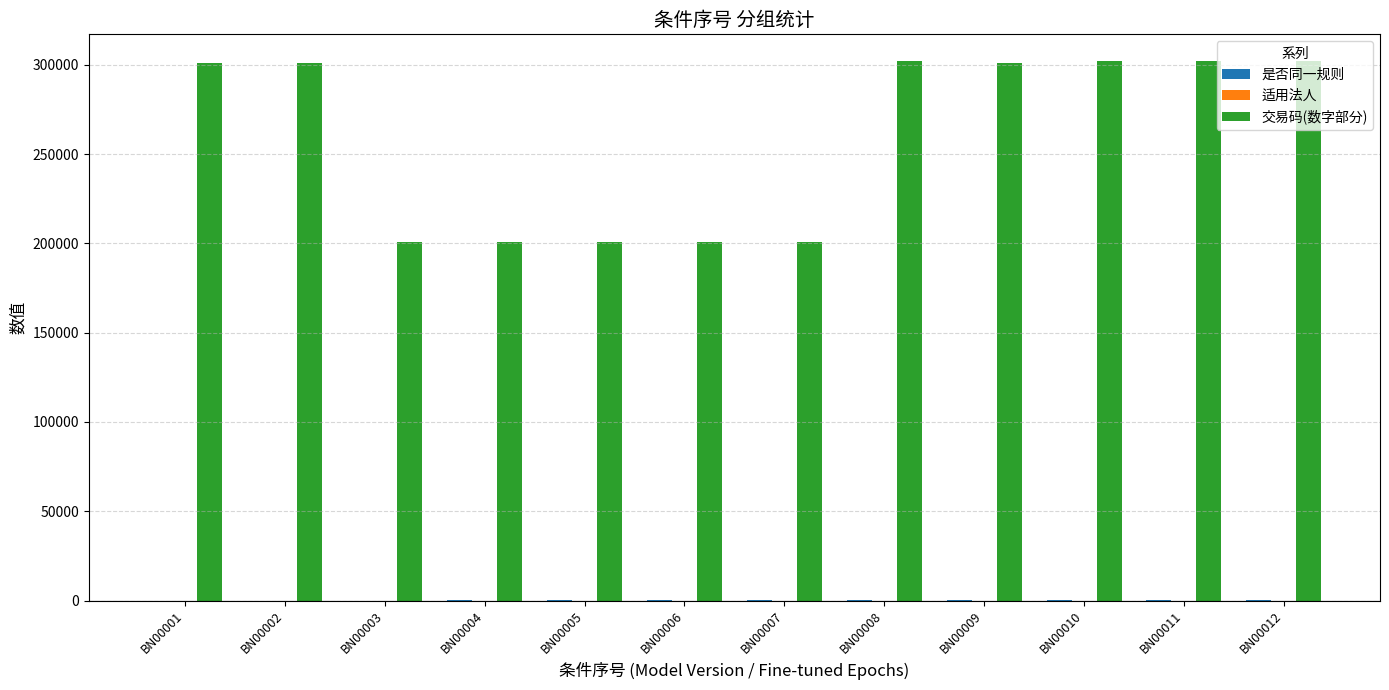

What is the sum of all 交易码(数字部分) values?

3116091